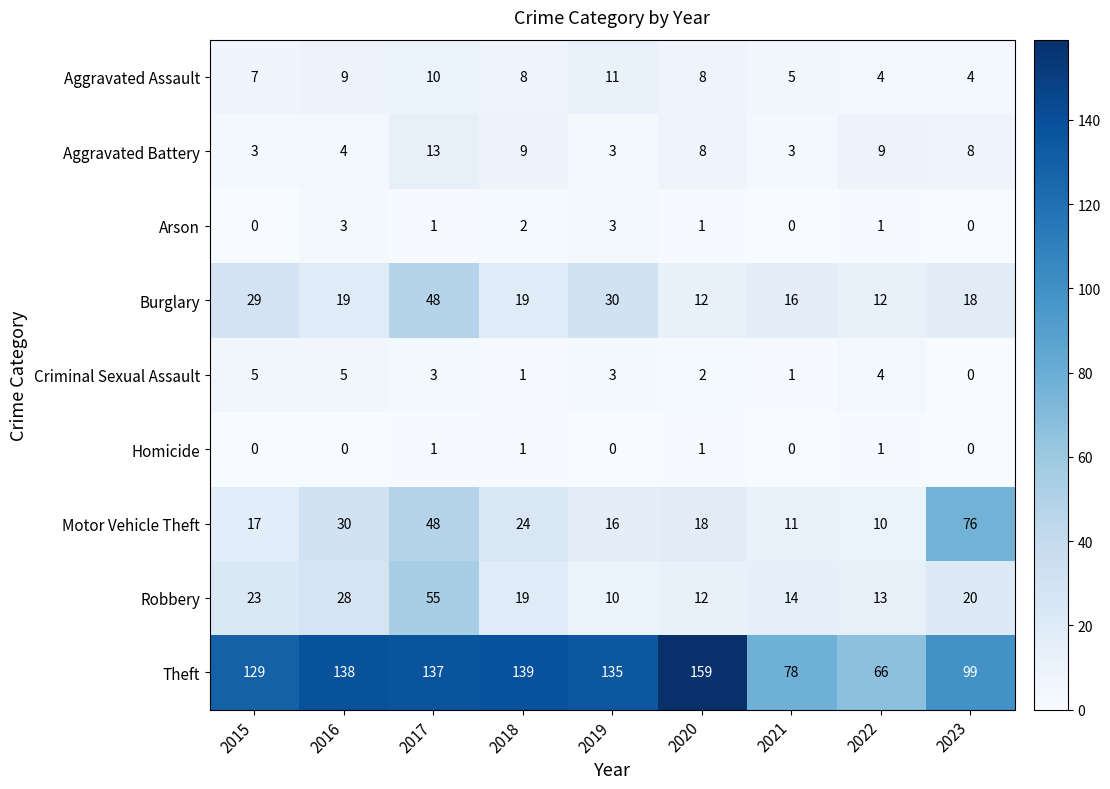

List the series in order of their peak value, lowest first.

Homicide, Arson, Criminal Sexual Assault, Aggravated Assault, Aggravated Battery, Burglary, Robbery, Motor Vehicle Theft, Theft